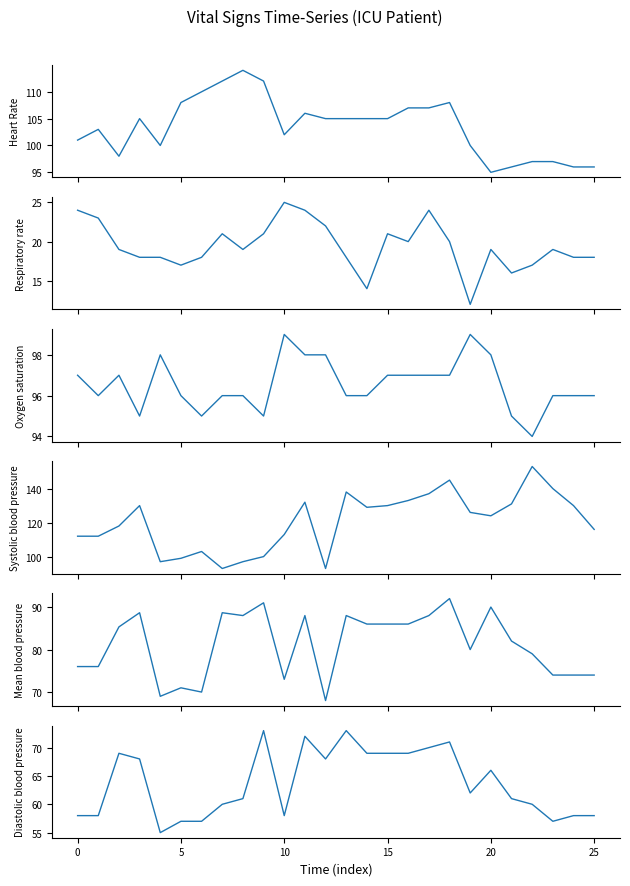

How many interior local valleys does the Heart Rate series have?

4